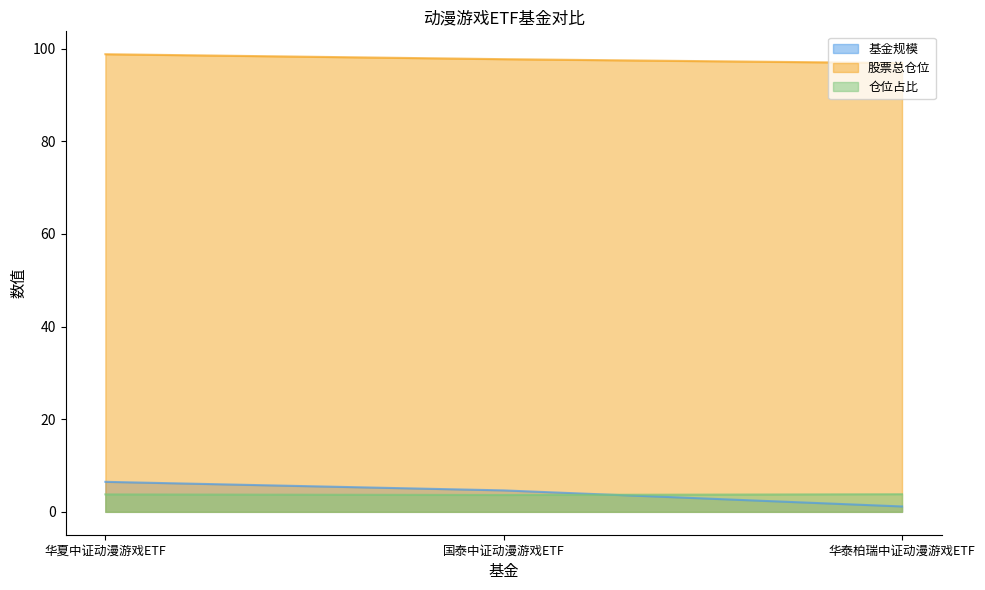

Which series has the widest spread of values?

基金规模